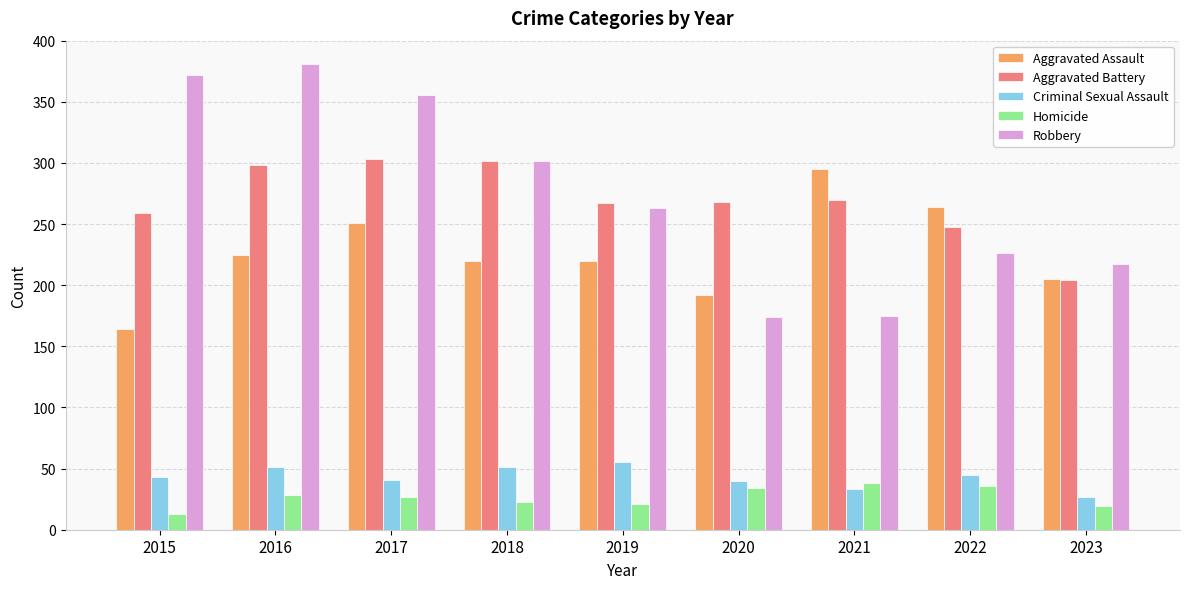

Between 2019 and 2021, which series saw the biggest shift?

Robbery